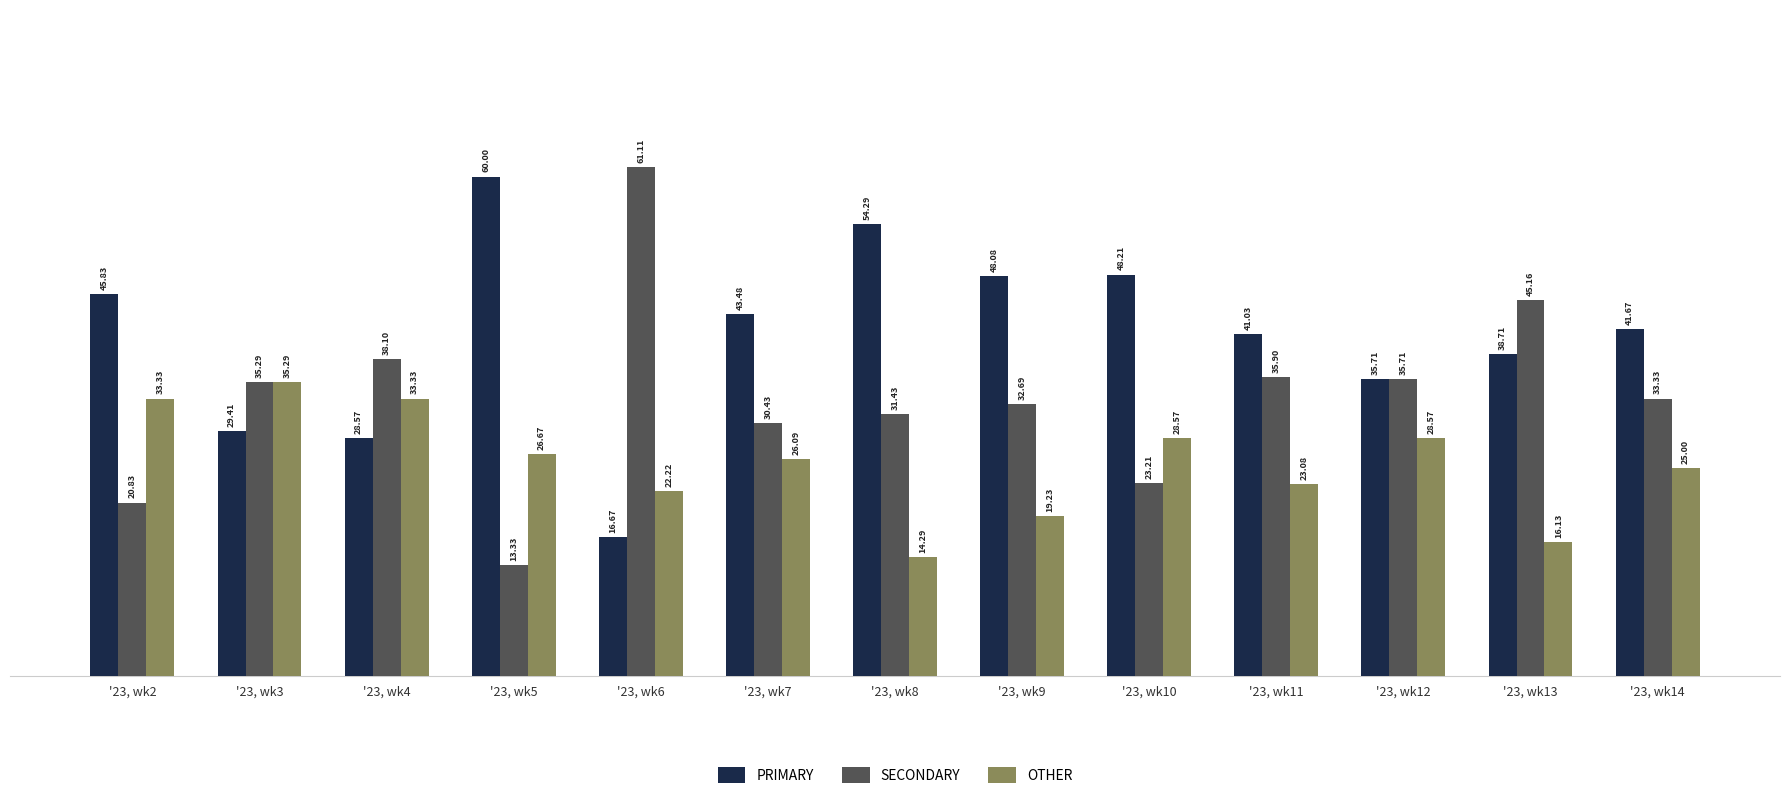

Reading left to right, what are all the values shown in this chart?

PRIMARY: '23, wk2=45.8	'23, wk3=29.4	'23, wk4=28.6	'23, wk5=60.0	'23, wk6=16.7	'23, wk7=43.5	'23, wk8=54.3	'23, wk9=48.1	'23, wk10=48.2	'23, wk11=41.0	'23, wk12=35.7	'23, wk13=38.7	'23, wk14=41.7
SECONDARY: '23, wk2=20.8	'23, wk3=35.3	'23, wk4=38.1	'23, wk5=13.3	'23, wk6=61.1	'23, wk7=30.4	'23, wk8=31.4	'23, wk9=32.7	'23, wk10=23.2	'23, wk11=35.9	'23, wk12=35.7	'23, wk13=45.2	'23, wk14=33.3
OTHER: '23, wk2=33.3	'23, wk3=35.3	'23, wk4=33.3	'23, wk5=26.7	'23, wk6=22.2	'23, wk7=26.1	'23, wk8=14.3	'23, wk9=19.2	'23, wk10=28.6	'23, wk11=23.1	'23, wk12=28.6	'23, wk13=16.1	'23, wk14=25.0